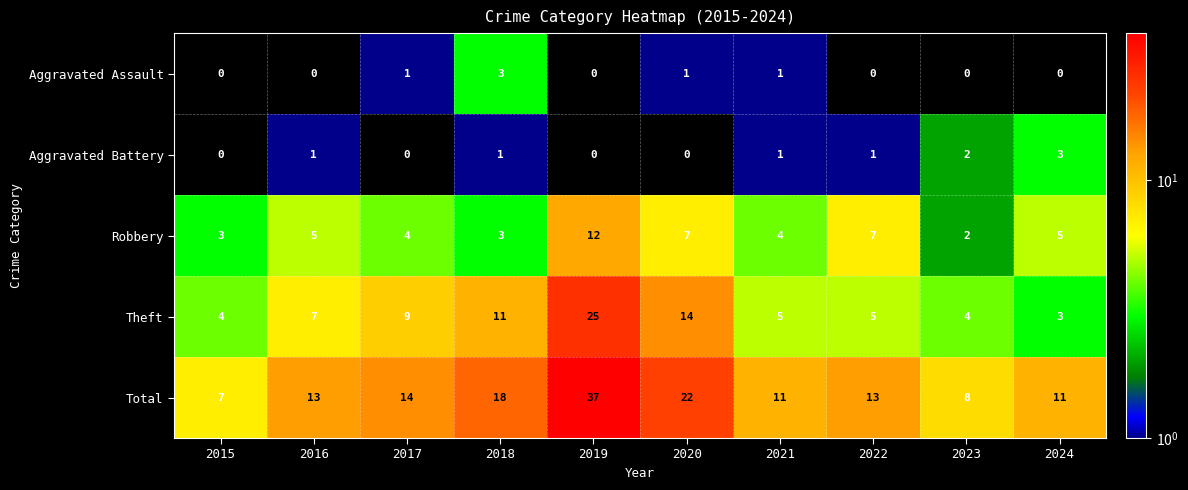

What is the difference between the maximum and minimum values in the Total series?

30